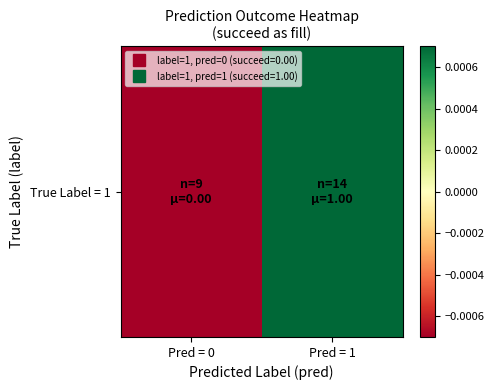

Count the number of data series in this chart.

1